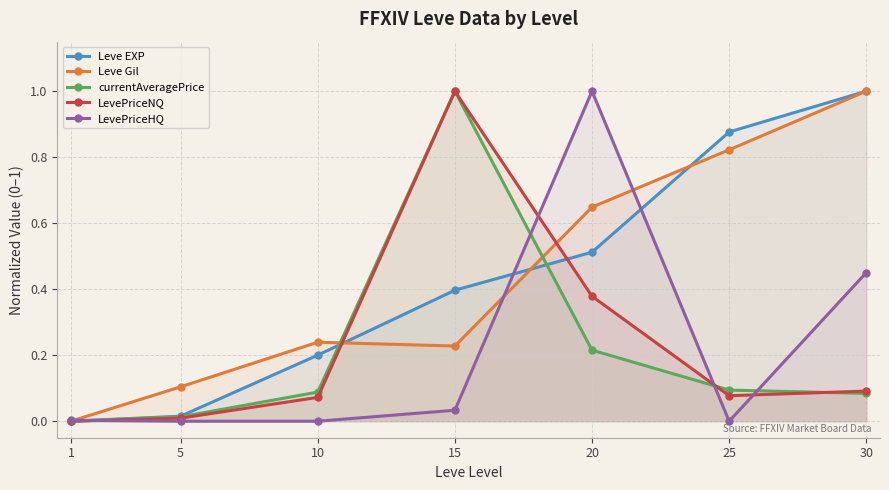

Reading left to right, list all the values displayed in this chart.

Leve EXP: 1=0.0	5=0.0	10=0.2	15=0.4	20=0.5	25=0.9	30=1.0
Leve Gil: 1=0.0	5=0.1	10=0.2	15=0.2	20=0.6	25=0.8	30=1.0
currentAveragePrice: 1=0.0	5=0.0	10=0.1	15=1.0	20=0.2	25=0.1	30=0.1
LevePriceNQ: 1=0.0	5=0.0	10=0.1	15=1.0	20=0.4	25=0.1	30=0.1
LevePriceHQ: 1=0.0	5=0.0	10=0.0	15=0.0	20=1.0	25=0.0	30=0.5